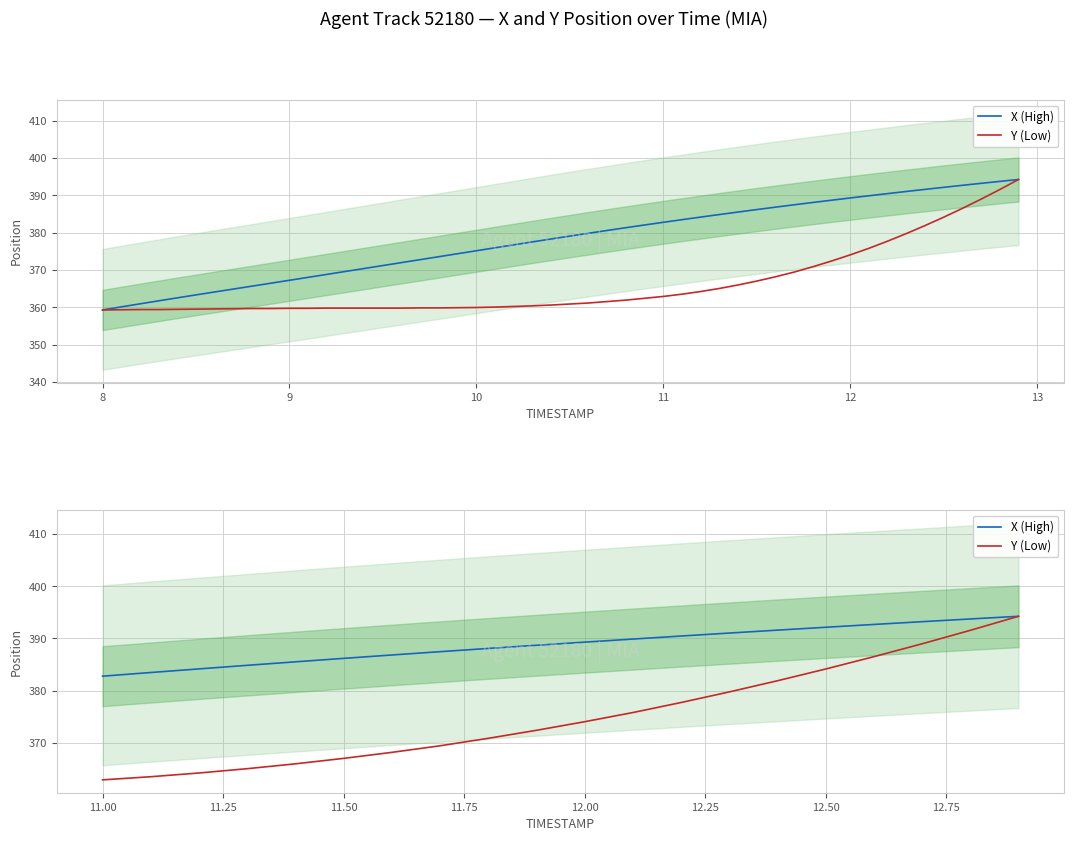

How many categories are shown in the chart?

20